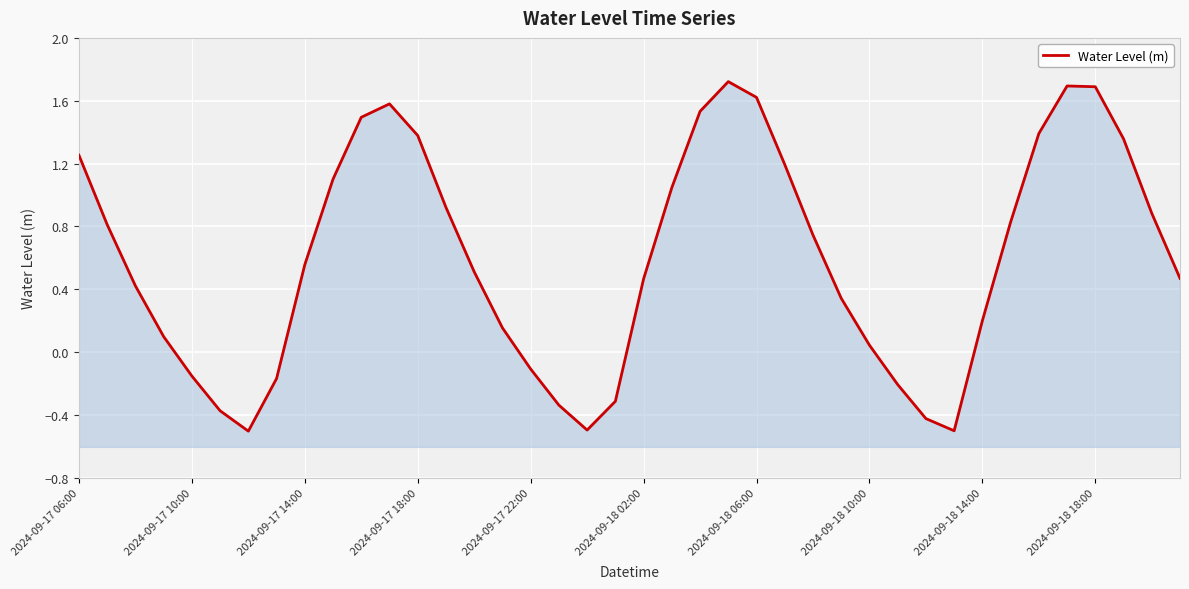

How many values exceed 0?

29